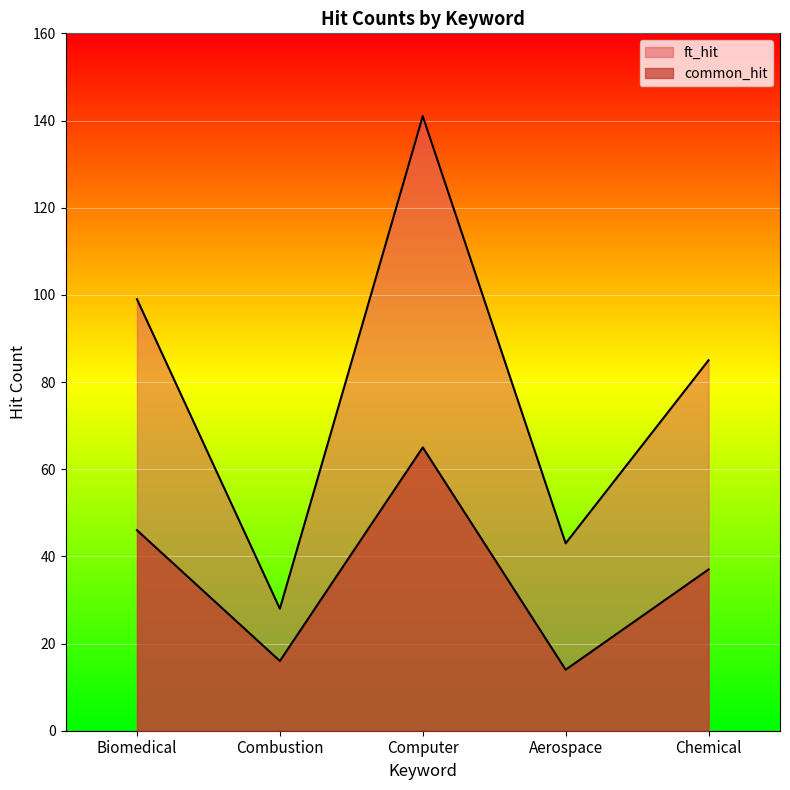

How many lines are shown in the chart?

2